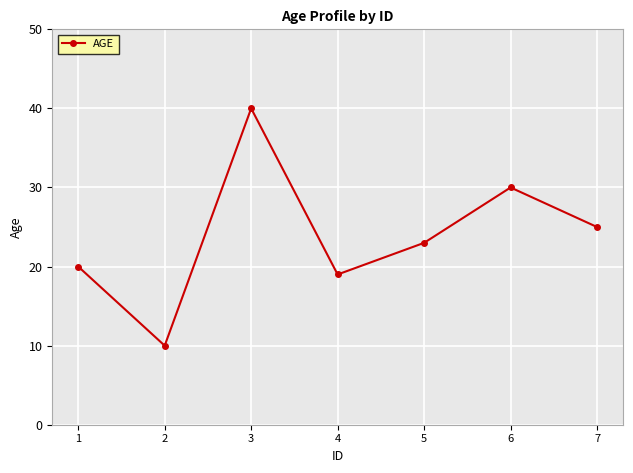

What is the difference between the values at 2 and 6?

20